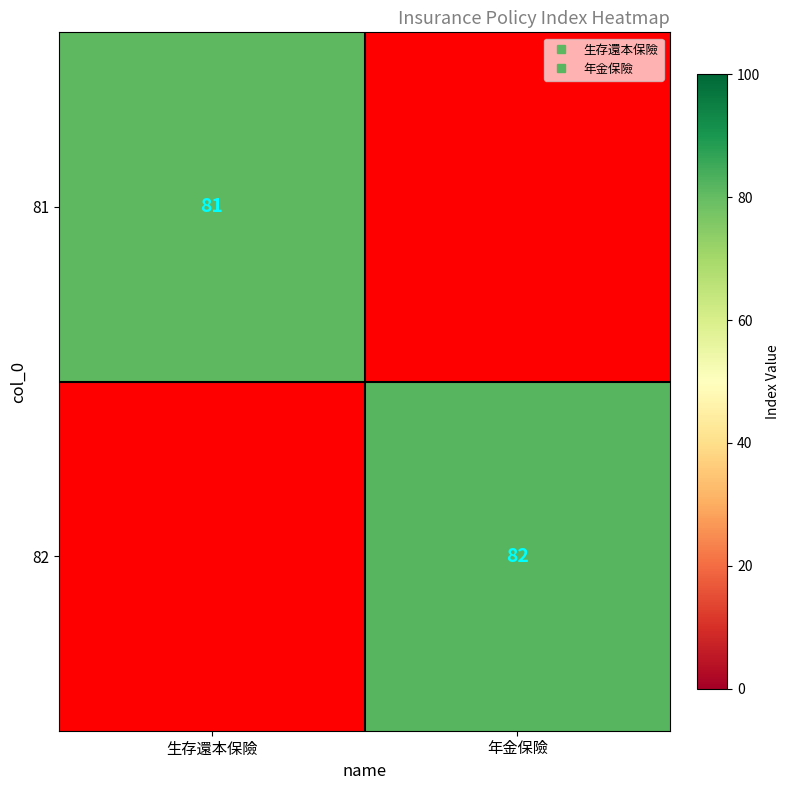

Count the number of data series in this chart.

2